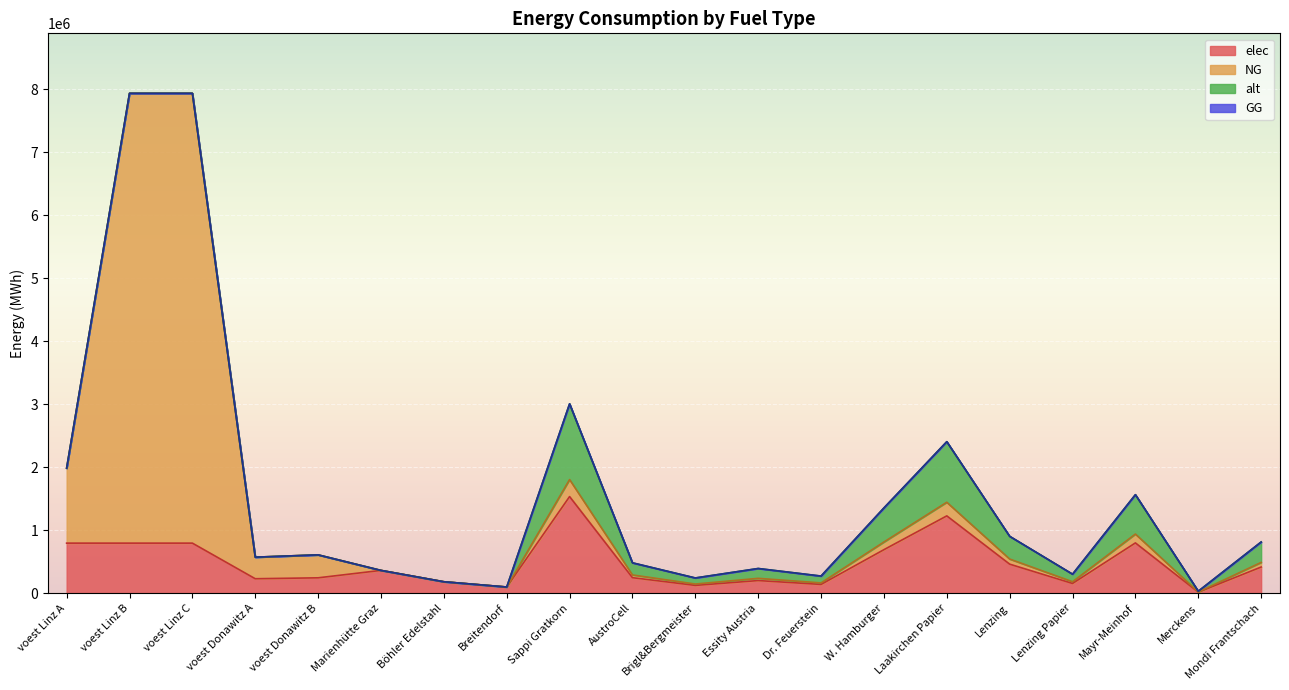

What position from the right is voest Linz A?

20